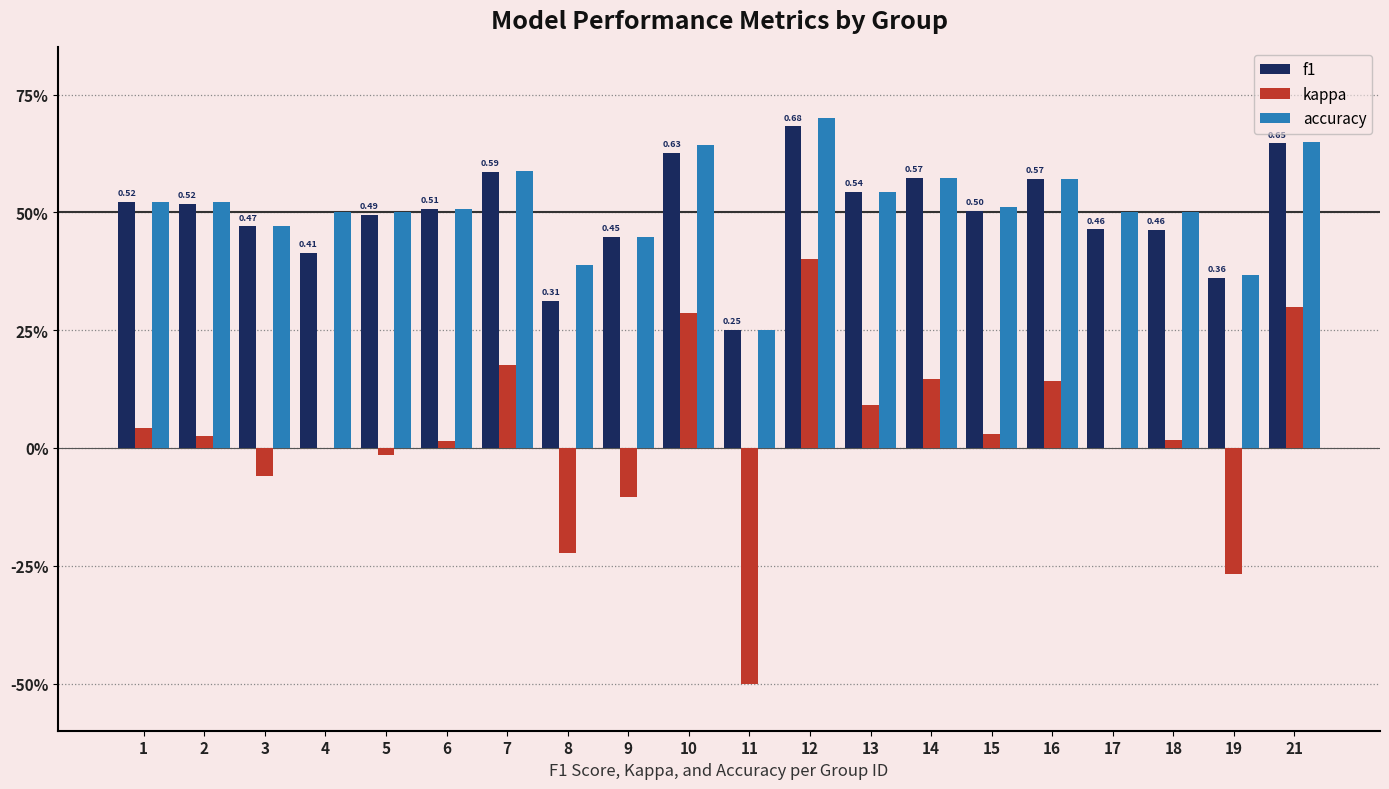

What is the difference between the highest and lowest values at 12?

0.3